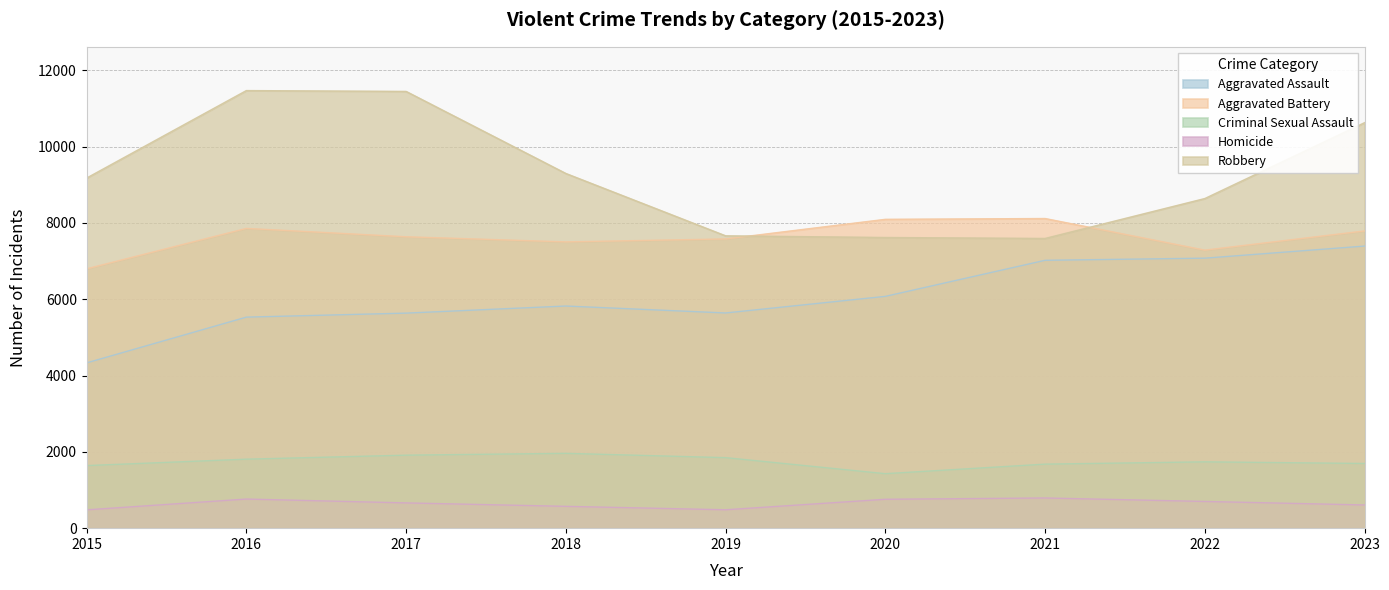

At how many categories does at least one series exceed 6328?

9